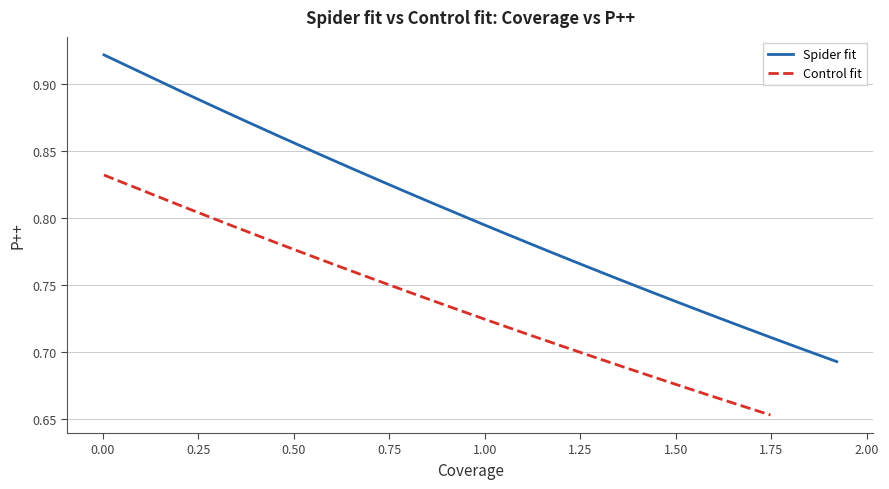

True or false: Spider fit and Control fit cross at least once.

False